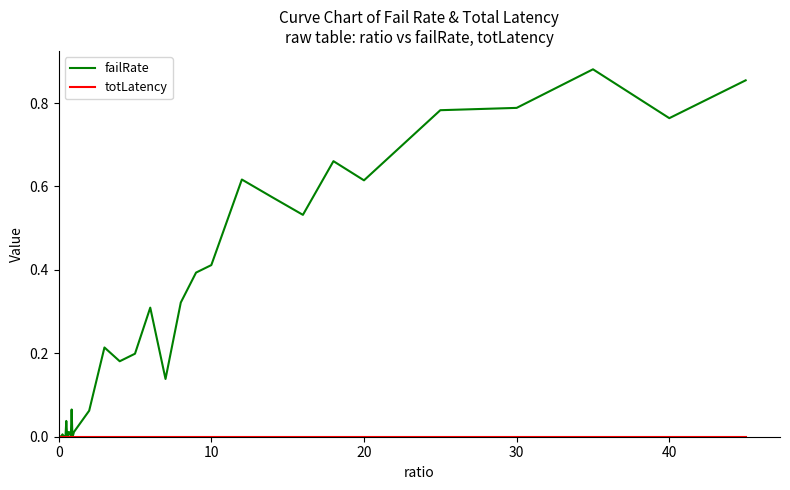

What is the difference between the second highest and second lowest values in the failRate series?

0.9